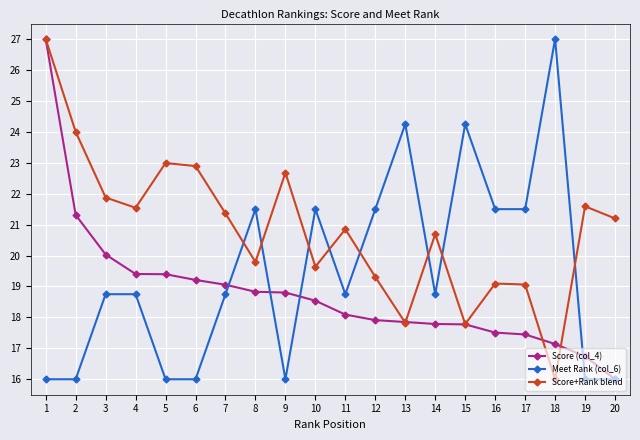

What is the value of the Score+Rank blend point at the 12th from the left?

19.3